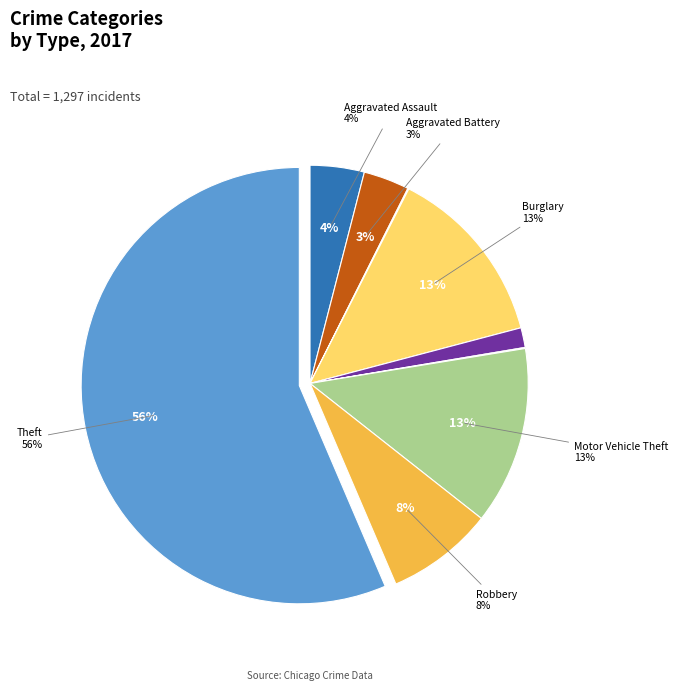

To the nearest percent, what is the combined percentage of Aggravated Assault and Burglary?

17%